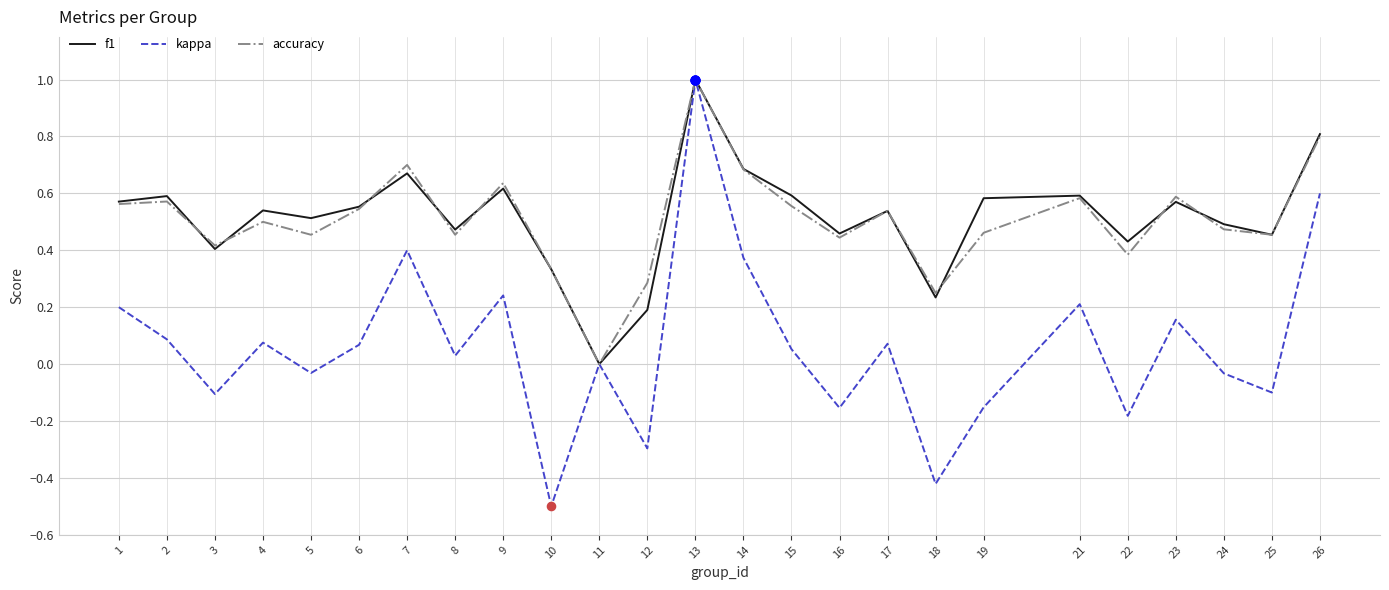

Between 1 and 10, which series saw the biggest shift?

kappa